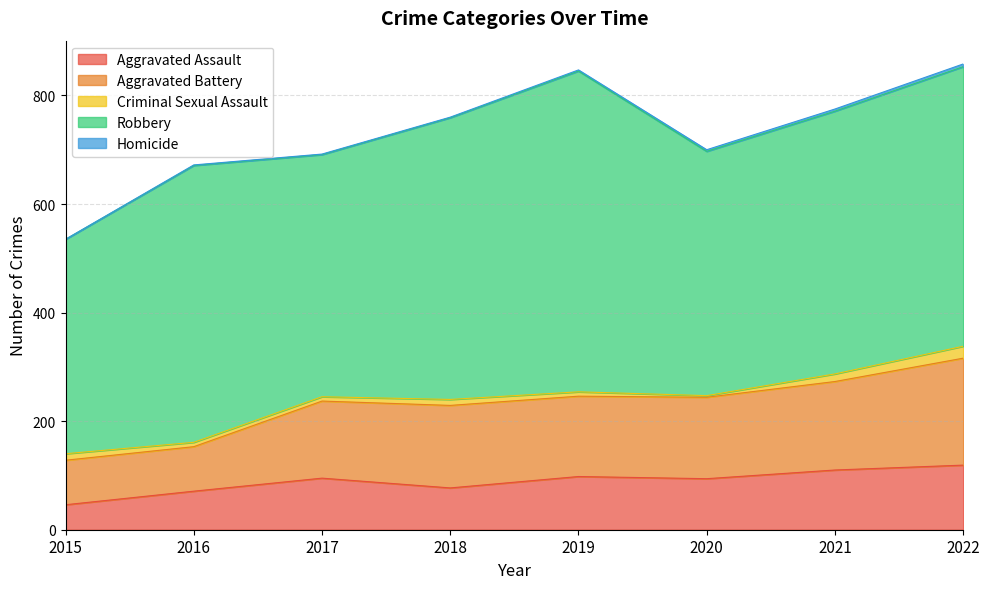

What is the value of the Aggravated Assault point at the 5th from the left?

98